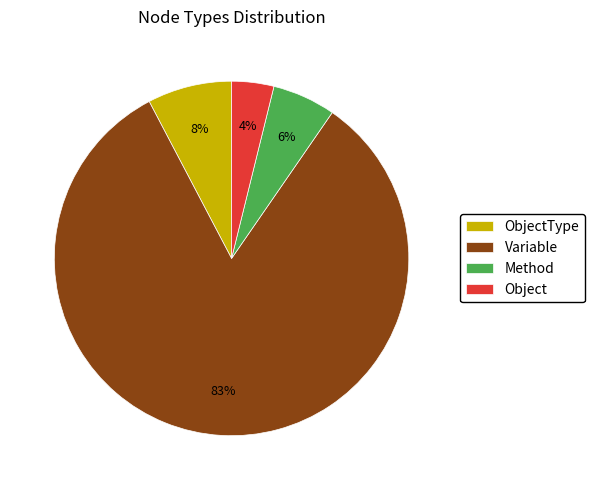

Is ObjectType the majority of the pie?

No